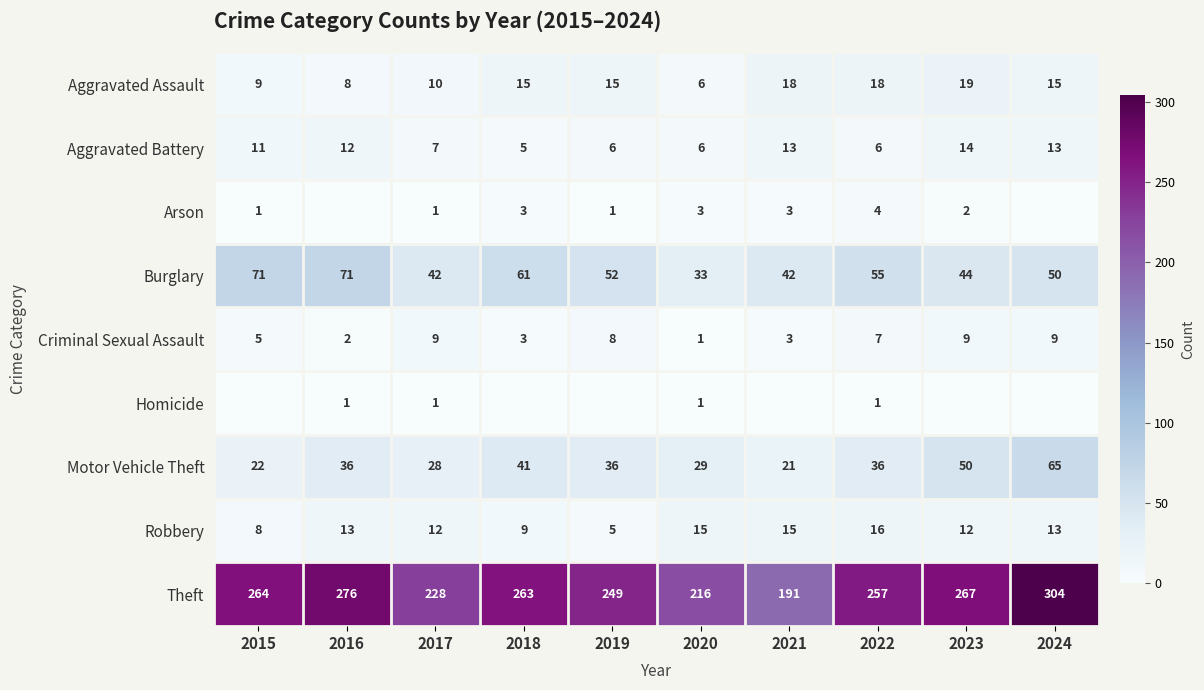

Which category has the lowest value in the Aggravated Battery series?

2018